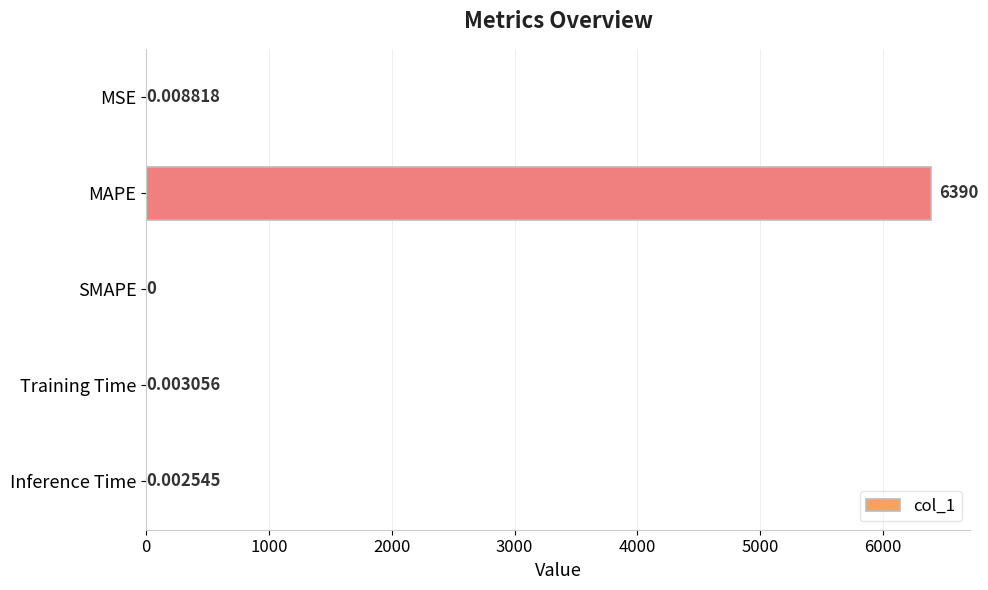

Which category has the highest value across all series?

MAPE